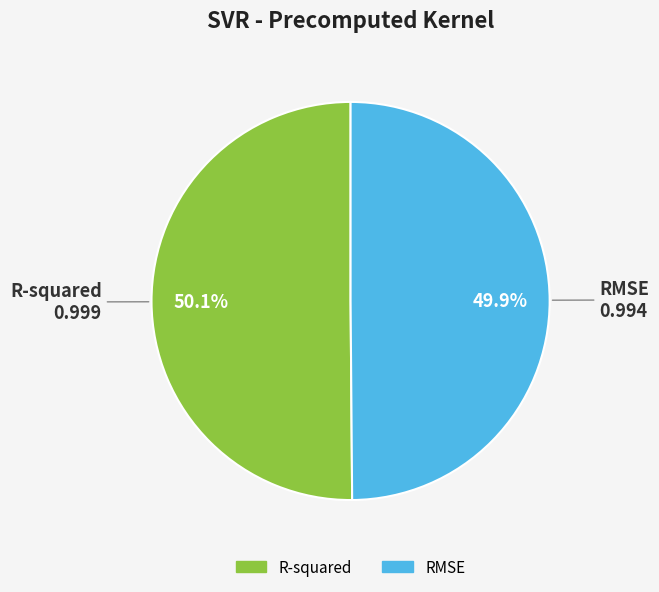

To the nearest percent, what is the average slice percentage?

50%